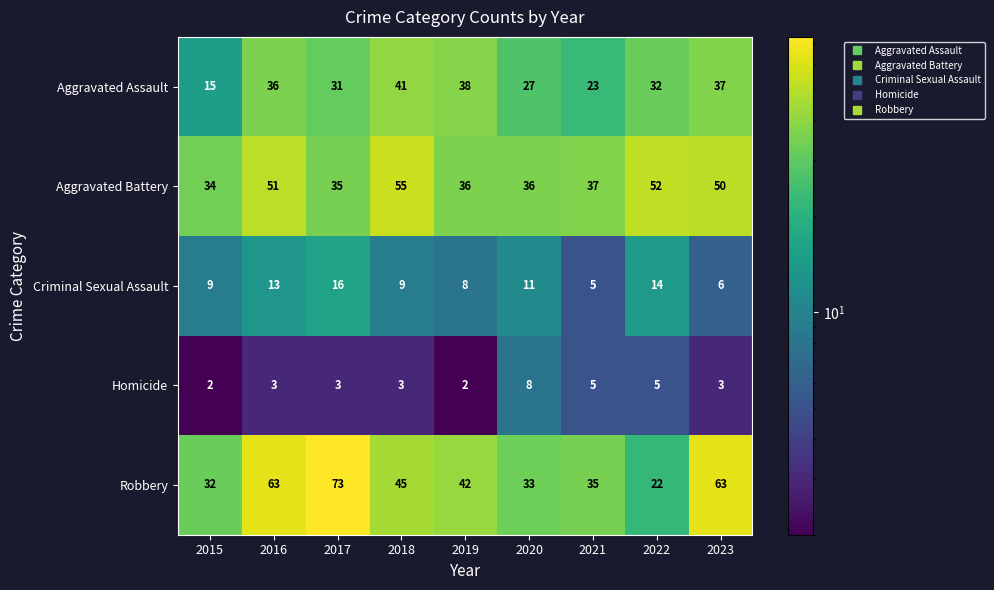

What is the difference between the highest and lowest values at 2020?

28